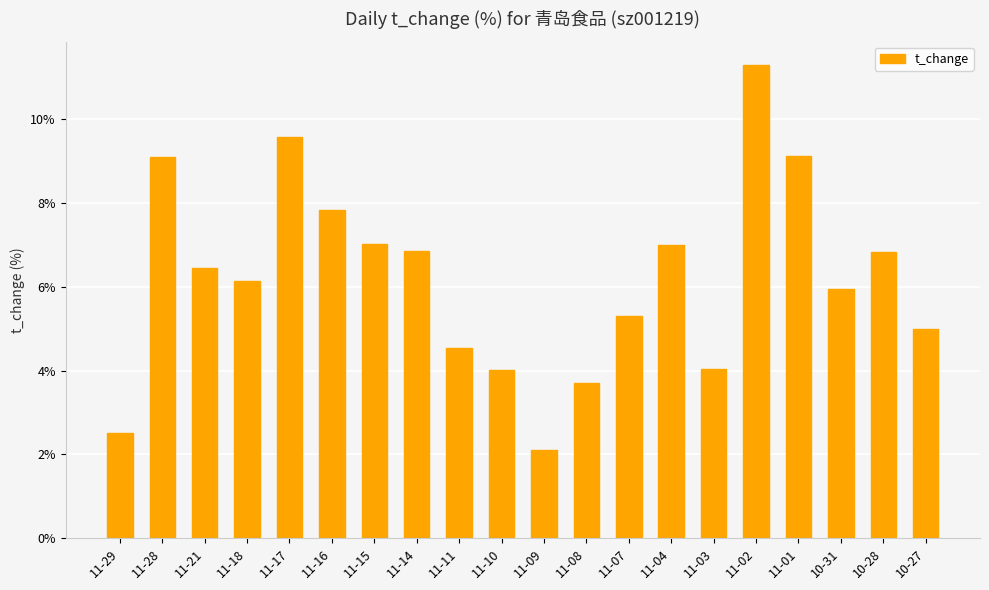

Which category has the lowest value across all series?

11-09